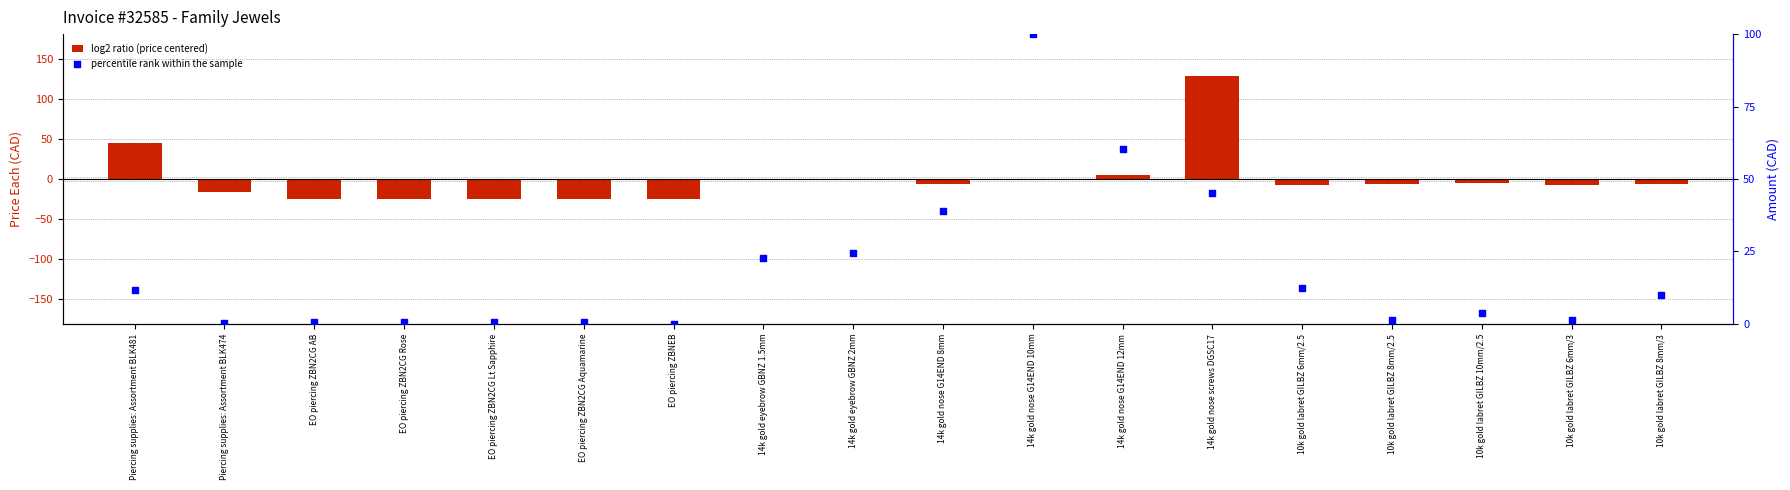

At how many categories does at least one series exceed 15?

7